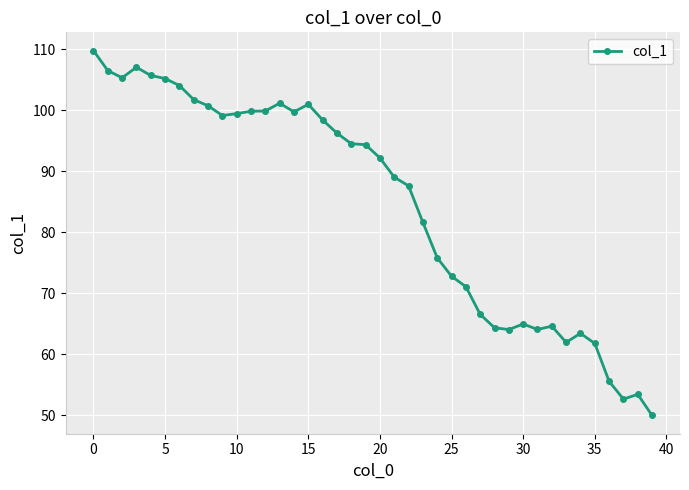

What is the average value?

84.7